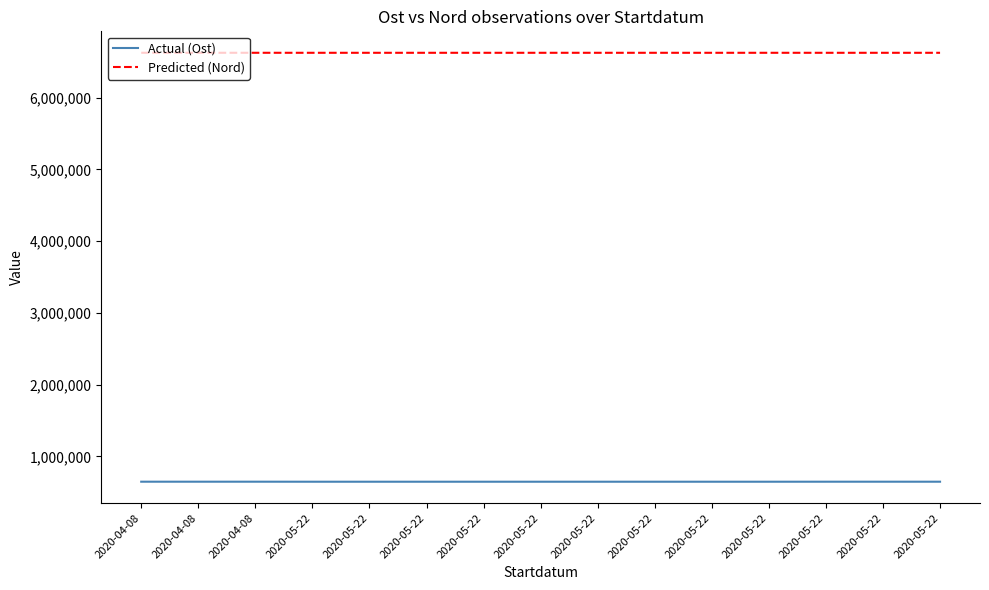

Does the chart display data point markers on the line(s)?

No